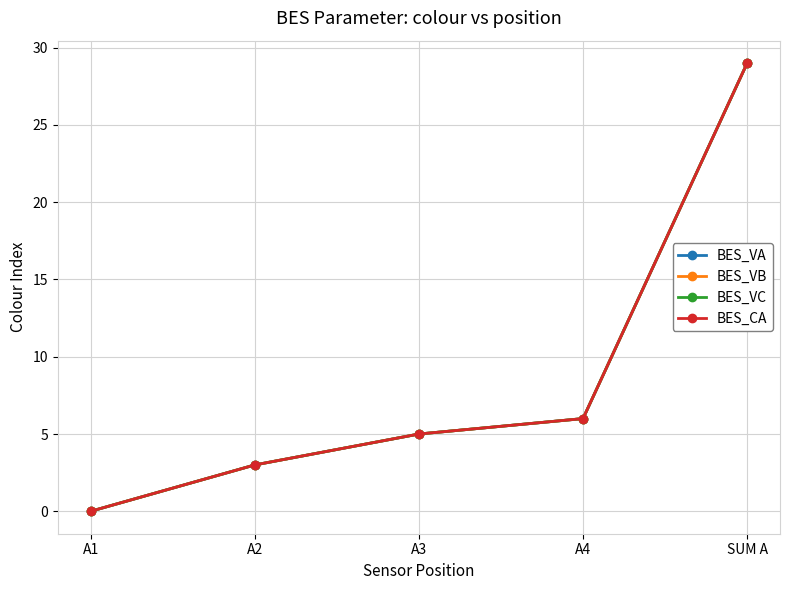

The value of BES_VC at A2 is 3. True or false?

True